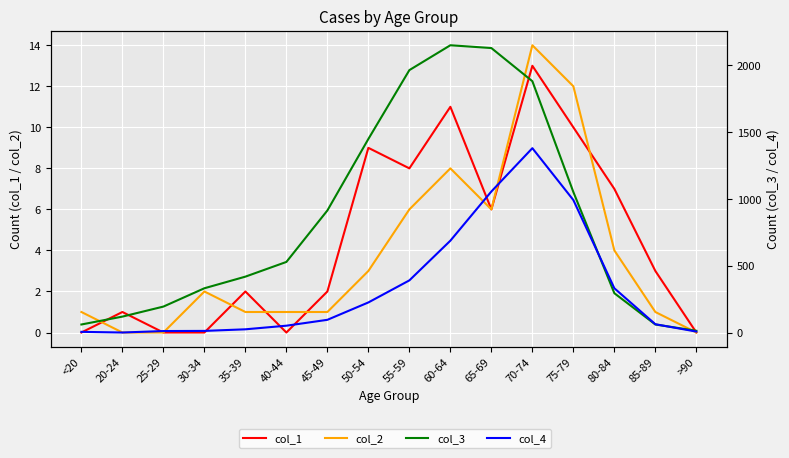

What is the difference between the col_1 values at 65-69 and 40-44?

6